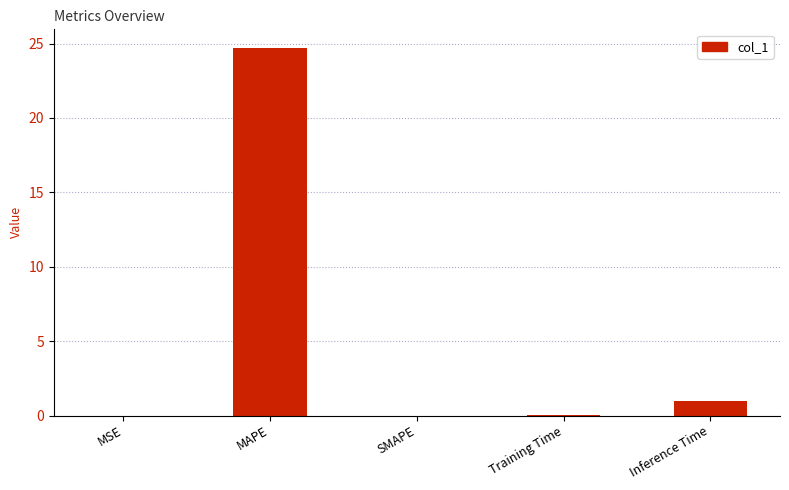

What is the difference between the values at Training Time and SMAPE?

0.1